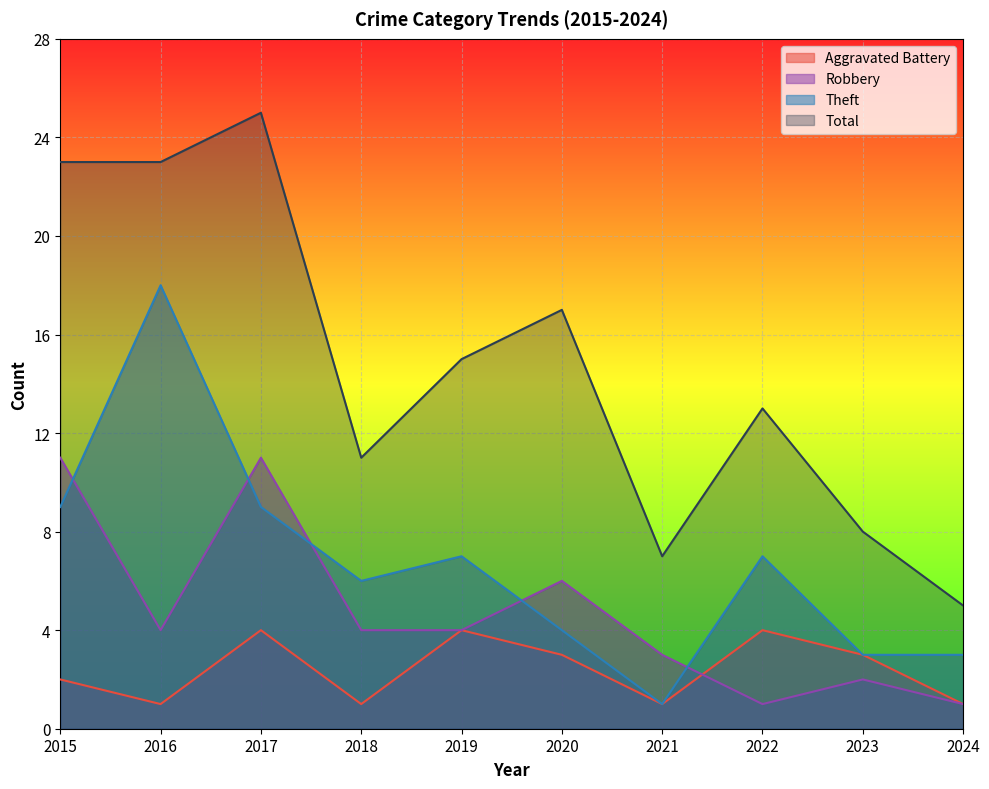

Reading left to right, transcribe all the data shown in this chart.

Aggravated Battery: 2015=2	2016=1	2017=4	2018=1	2019=4	2020=3	2021=1	2022=4	2023=3	2024=1
Robbery: 2015=11	2016=4	2017=11	2018=4	2019=4	2020=6	2021=3	2022=1	2023=2	2024=1
Theft: 2015=9	2016=18	2017=9	2018=6	2019=7	2020=4	2021=1	2022=7	2023=3	2024=3
Total: 2015=23	2016=23	2017=25	2018=11	2019=15	2020=17	2021=7	2022=13	2023=8	2024=5